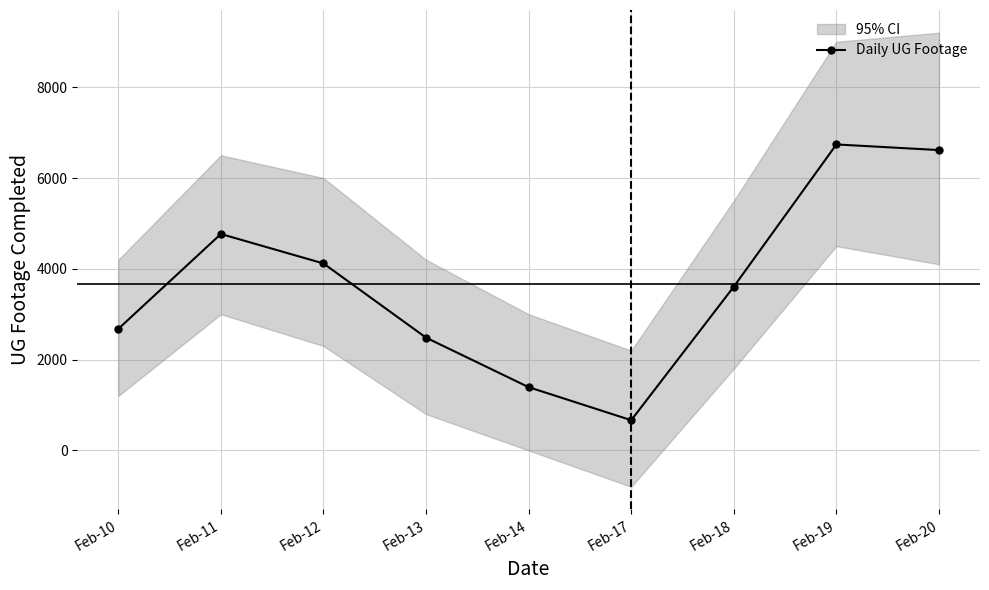

Rank the categories by value from lowest to highest.

Feb-17, Feb-14, Feb-13, Feb-10, Feb-18, Feb-12, Feb-11, Feb-20, Feb-19